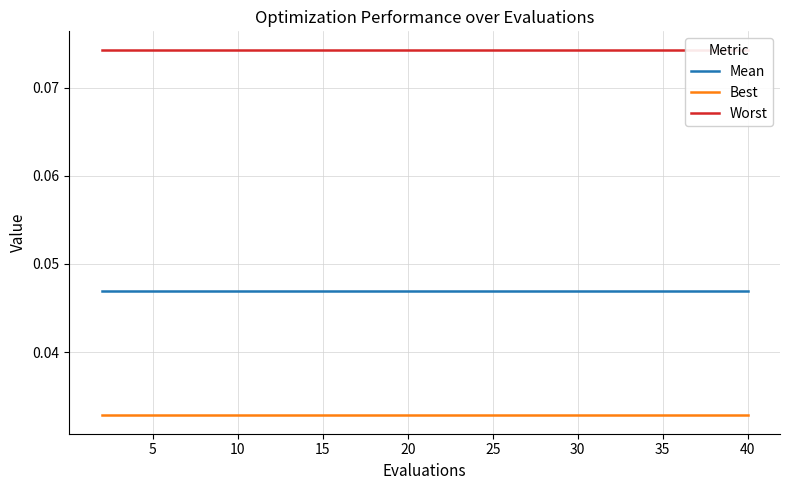

True or false: Mean and Best cross at least once.

False